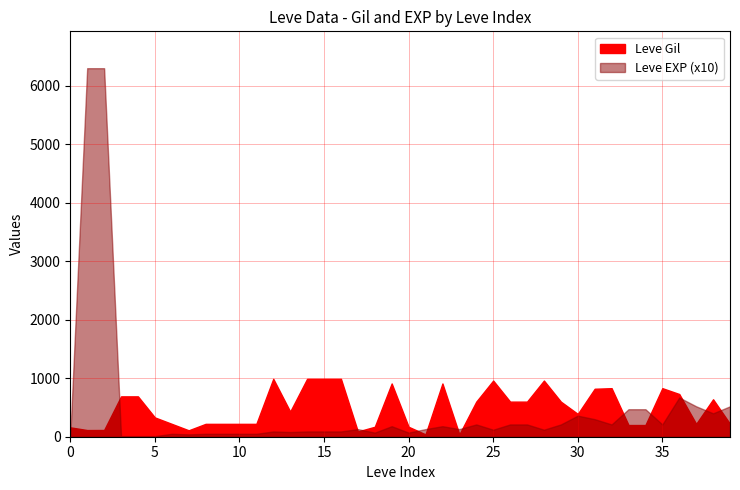

How many data points in Leve EXP are less than 13?

19